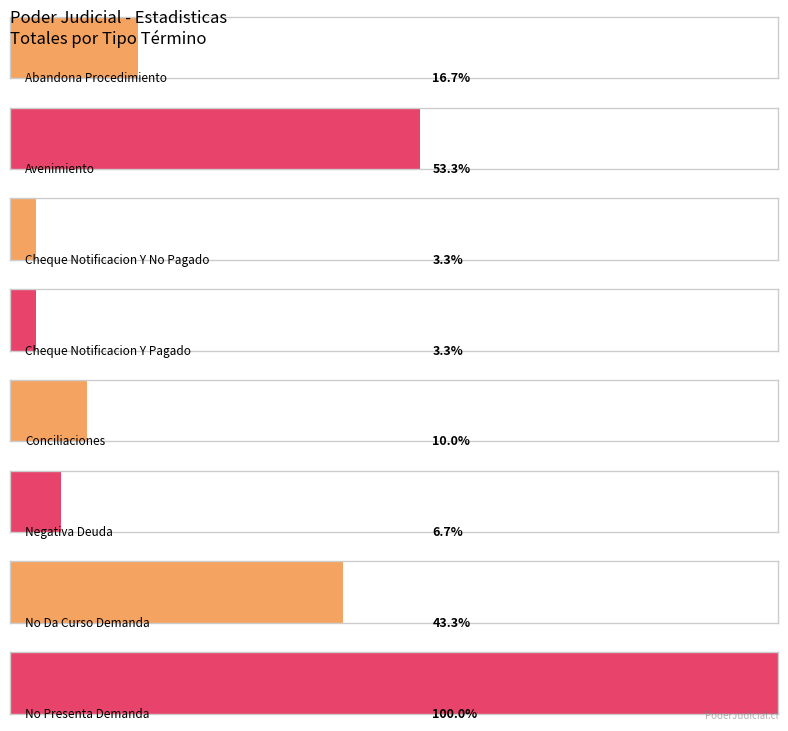

How many data points does each series have?

8